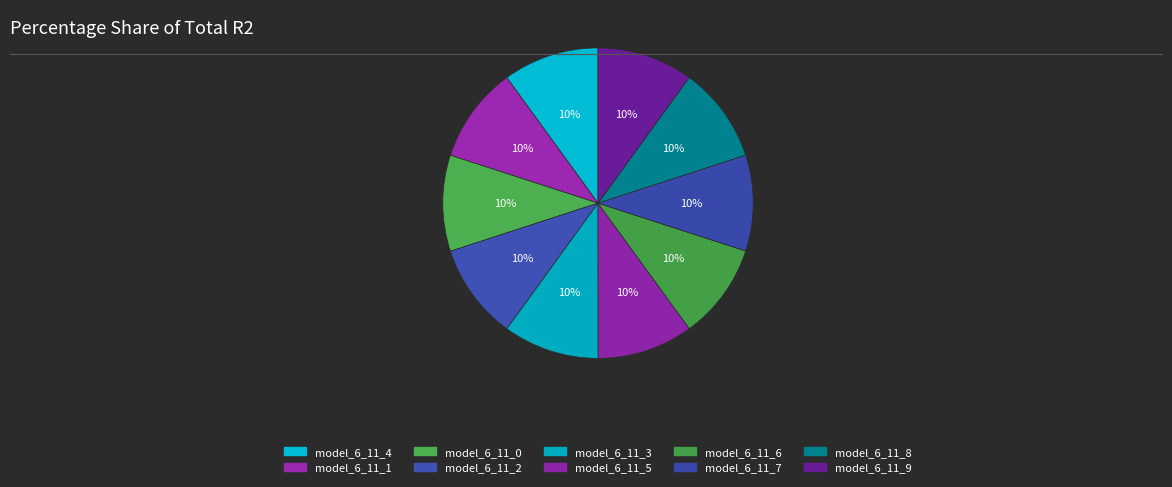

Is there any slice that represents more than half of the pie?

No